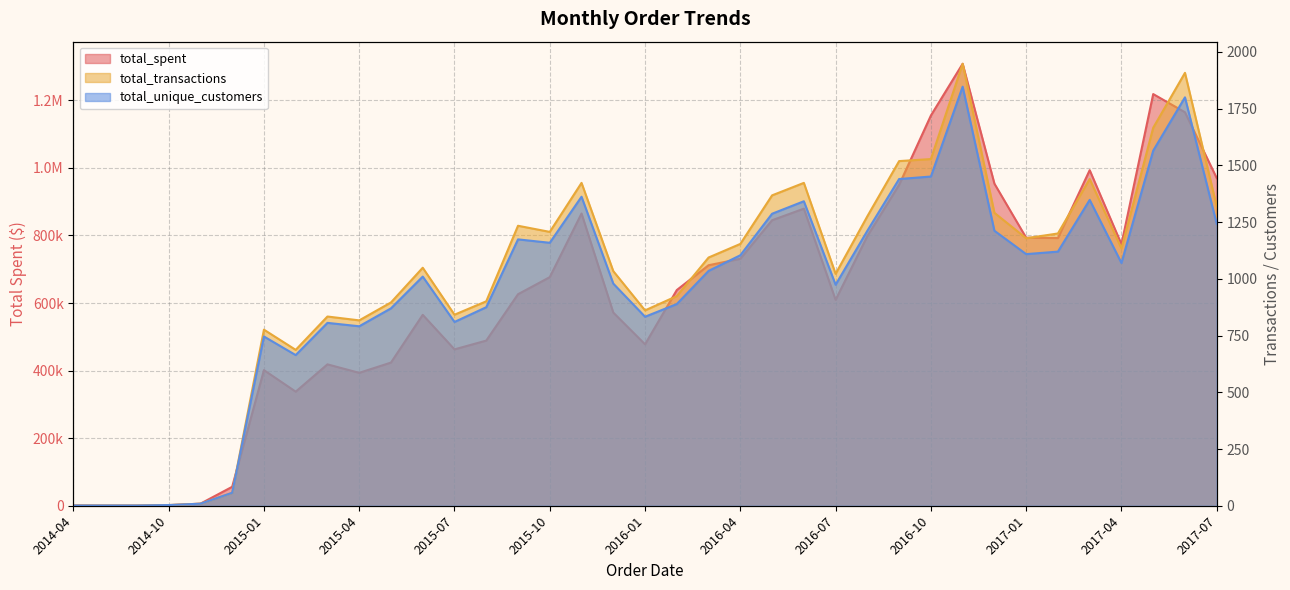

What is the lowest value of the total_unique_customers series?

1.0